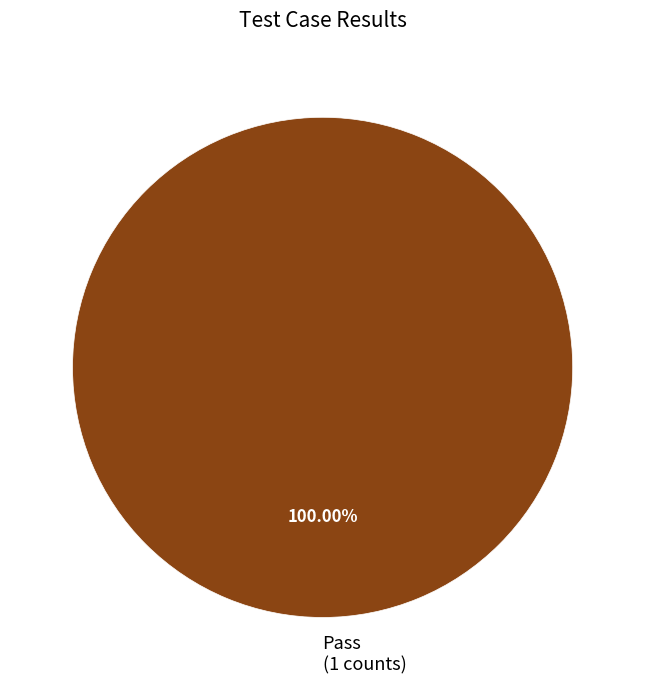

How many slices are in this pie chart?

1